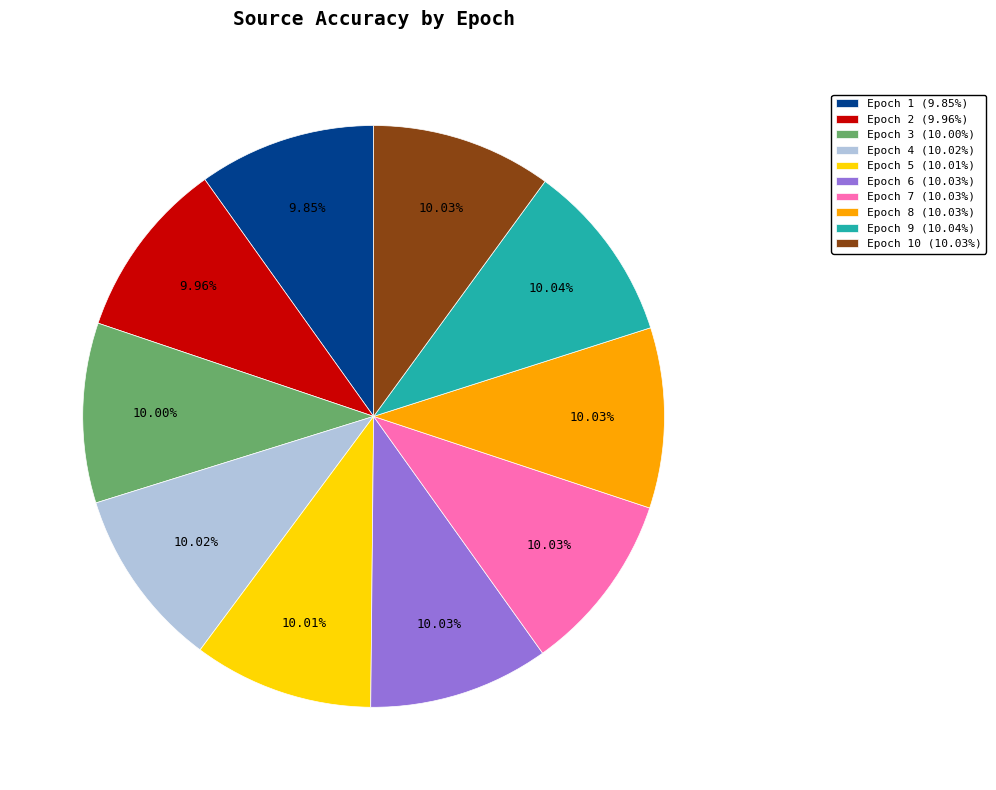

Does Epoch 2 (9.96%) account for over 50% of the chart?

No